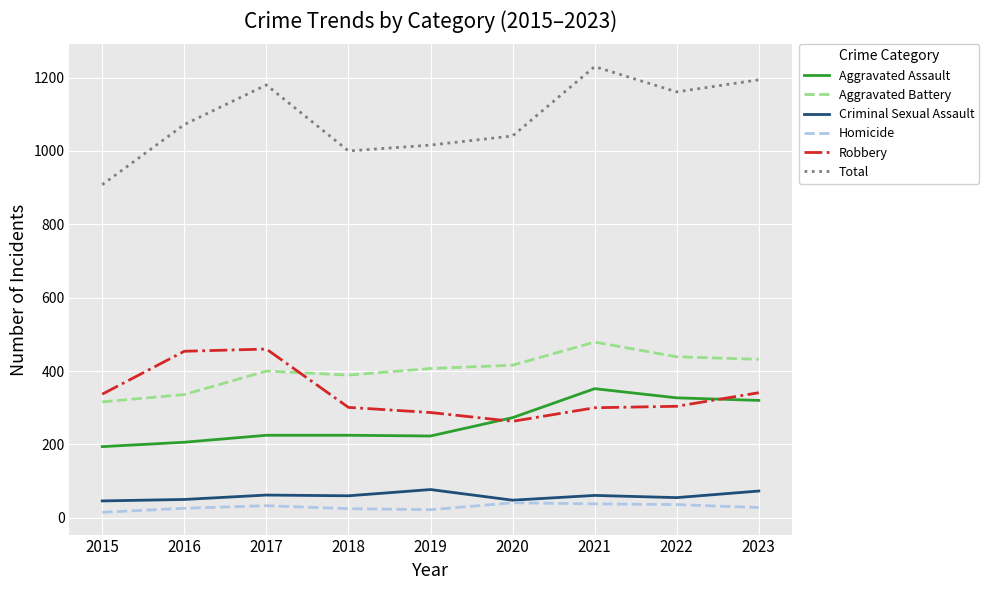

Is the value of Homicide at 2015 greater than the value of Aggravated Assault at 2015?

No